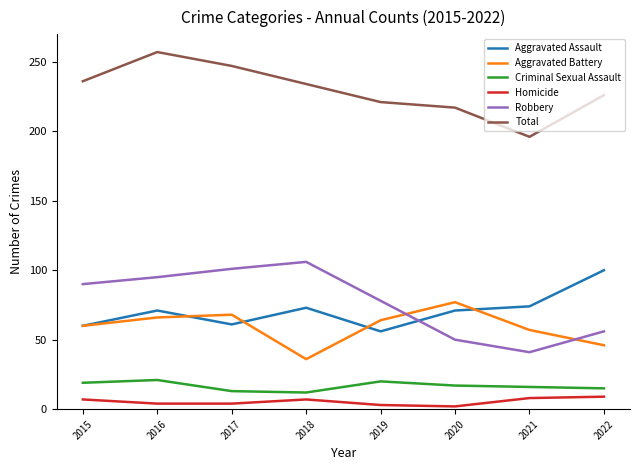

What is the spread (max minus min) of values at 2019?

218